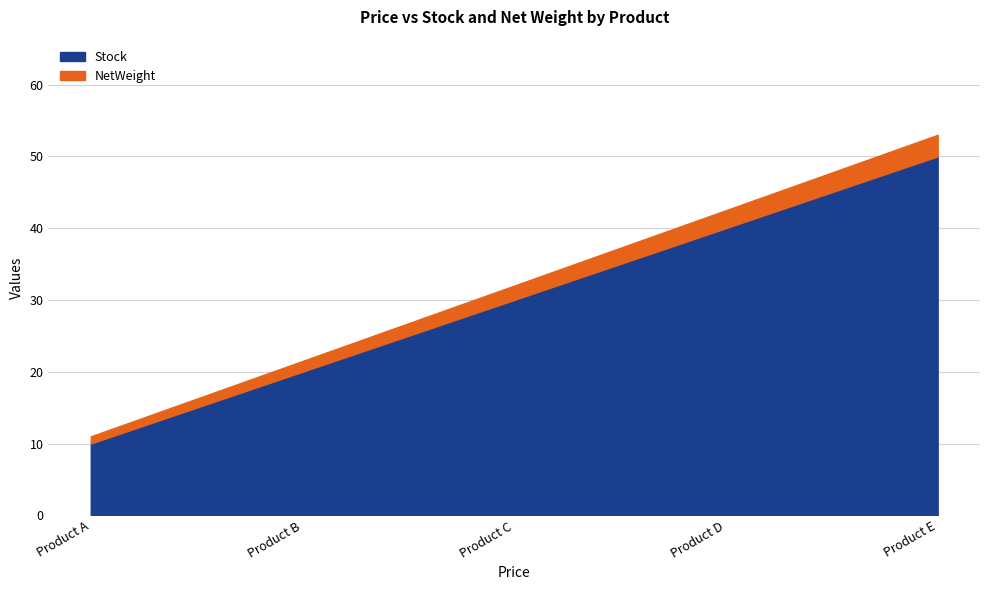

Is it true that Stock equals 50.0 at Product E?

True